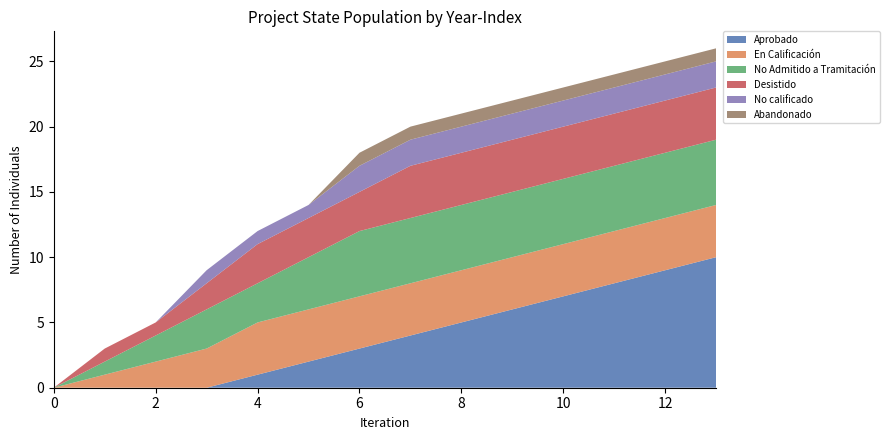

Reading left to right, transcribe all the data shown in this chart.

Aprobado: 0	0	0	0	1	2	3	4	5	6	7	8	9	10
En Calificación: 0	1	2	3	4	4	4	4	4	4	4	4	4	4
No Admitido a Tramitación: 0	1	2	3	3	4	5	5	5	5	5	5	5	5
Desistido: 0	1	1	2	3	3	3	4	4	4	4	4	4	4
No calificado: 0	0	0	1	1	1	2	2	2	2	2	2	2	2
Abandonado: 0	0	0	0	0	0	1	1	1	1	1	1	1	1